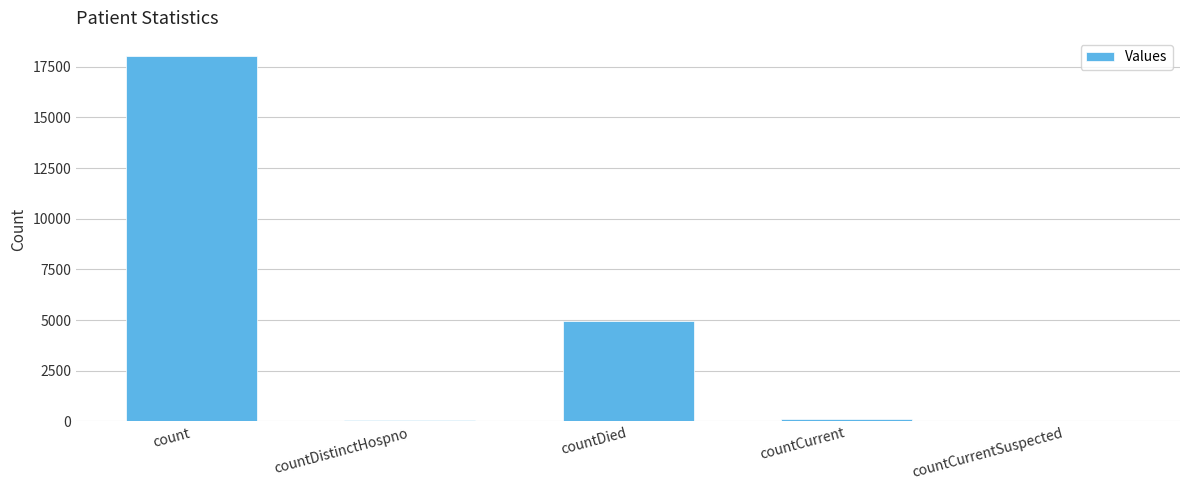

Count the number of categories in the chart.

5